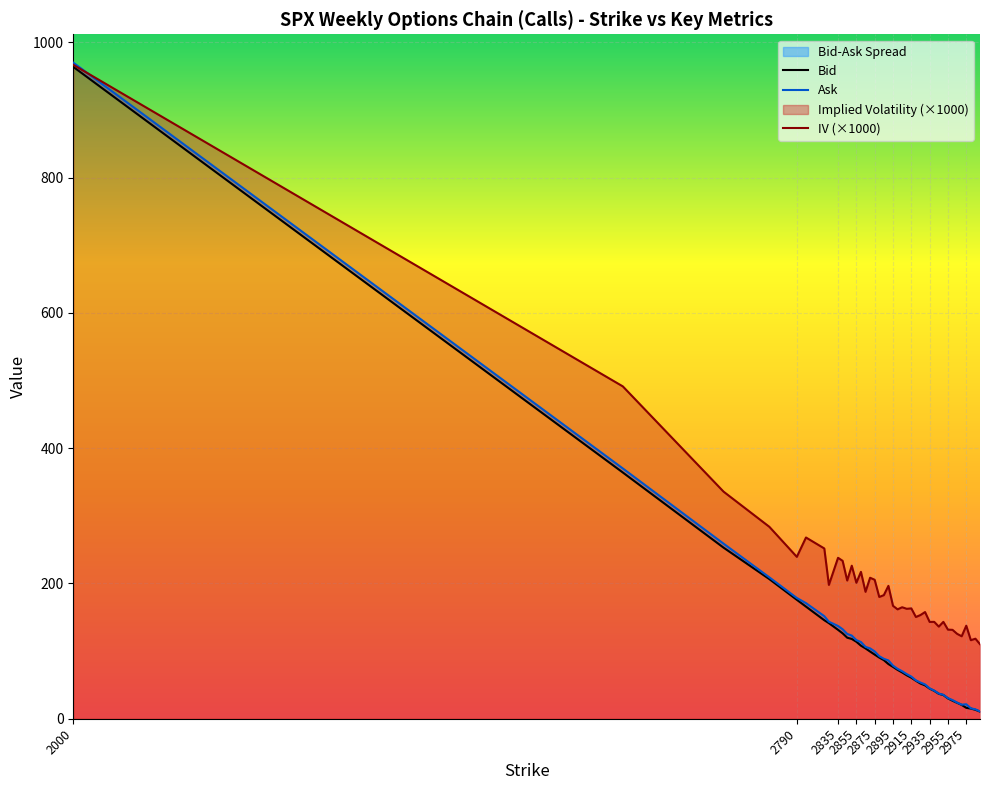

What is the sum of the Ask values at 2710 and 2975?

280.2